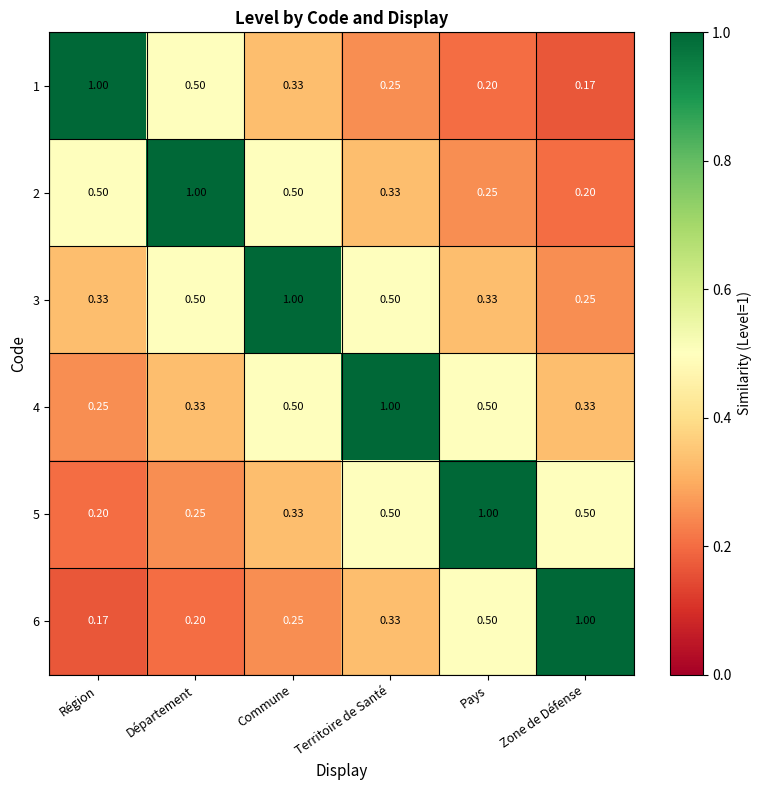

Rank the series at Région from lowest to highest value.

6, 5, 4, 3, 2, 1